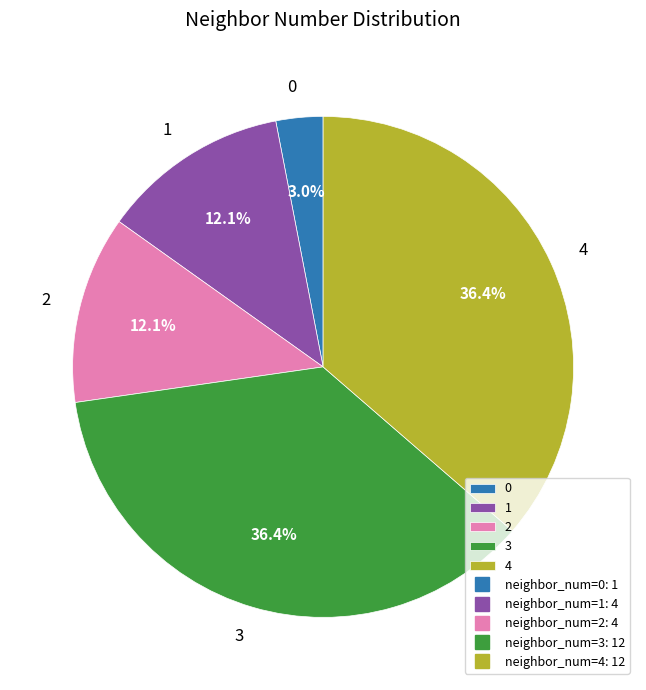

Is 4 the majority of the pie?

No